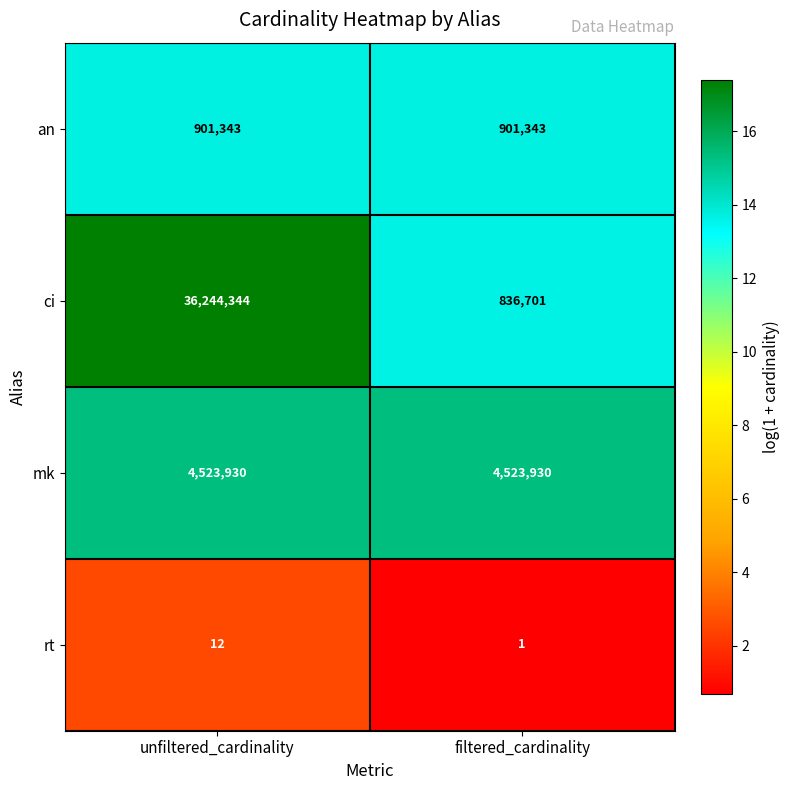

Which category has the lowest value across all series?

filtered_cardinality